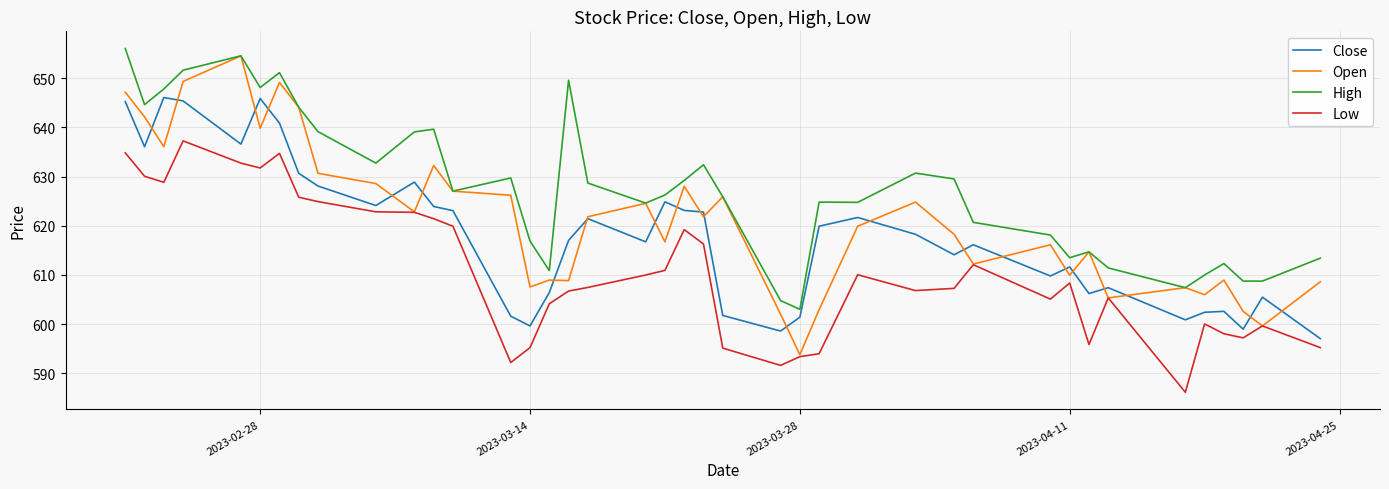

True or false: Low and High cross at least once.

False